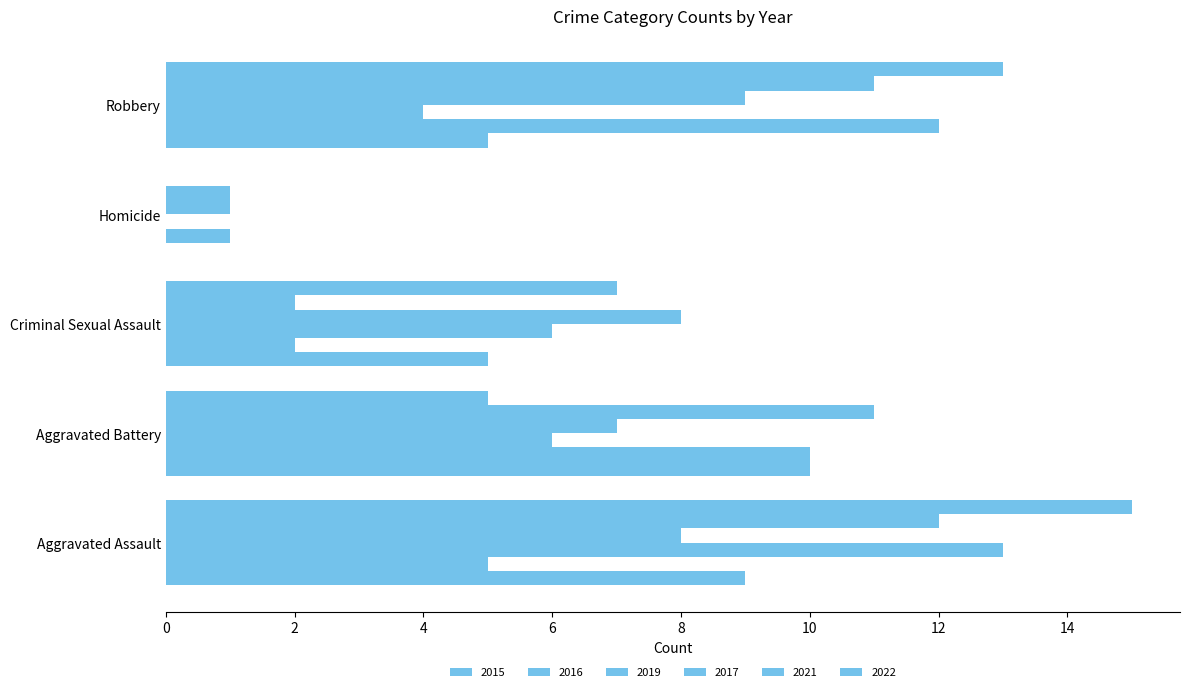

What is the label of the 4th bar from the left?

Homicide